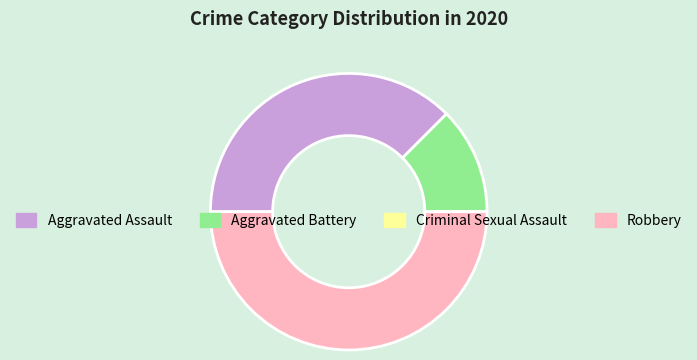

Does Aggravated Battery account for over 50% of the chart?

No